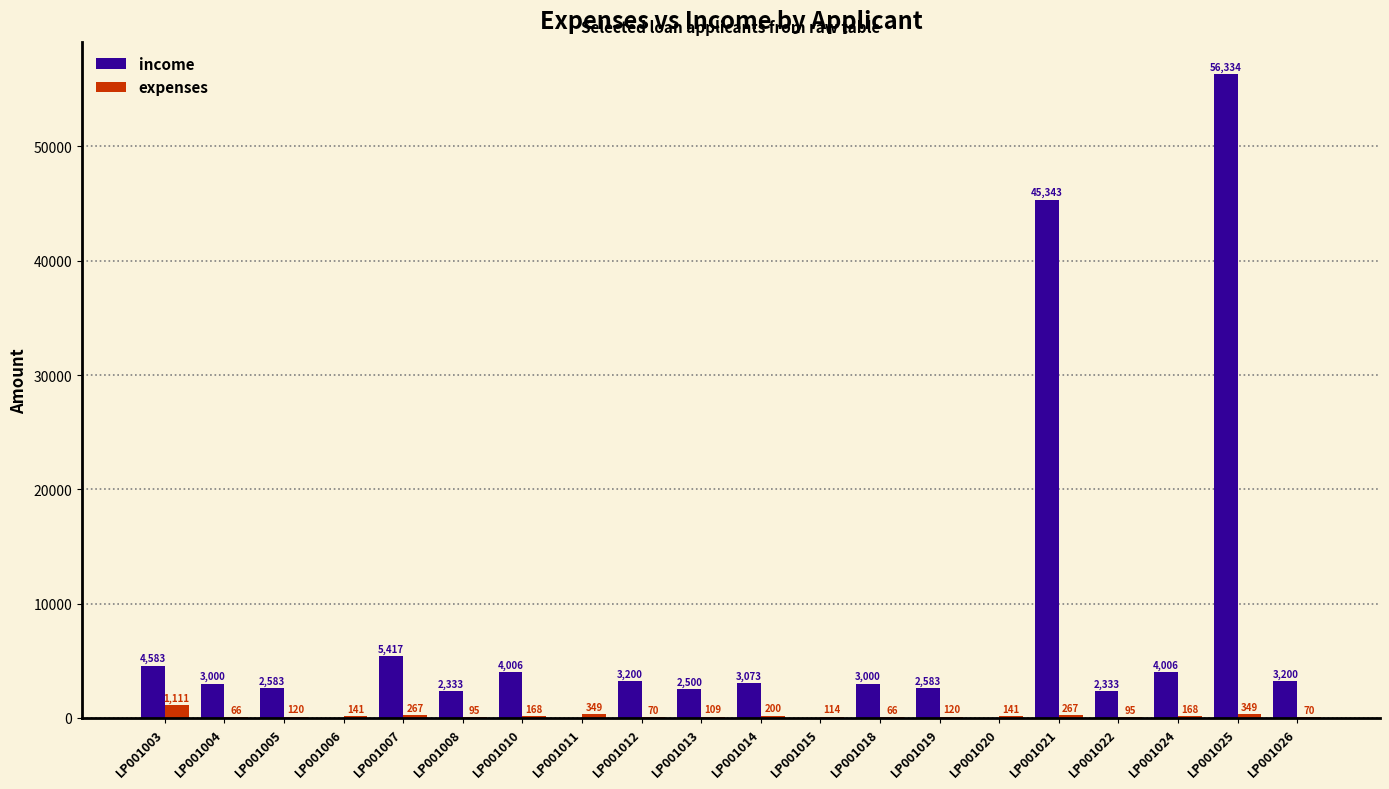

Are the bars horizontal?

No